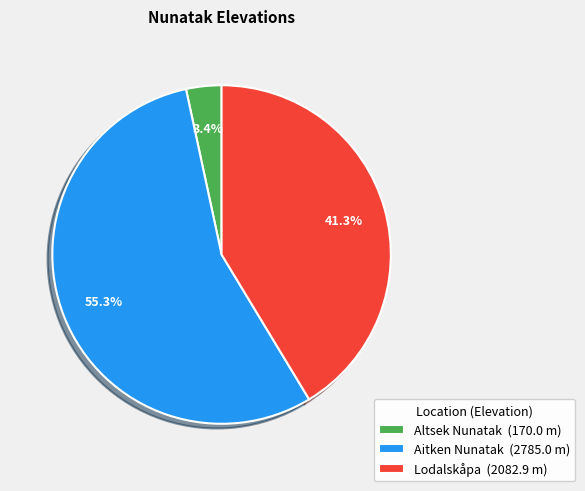

The Altsek Nunatak slice represents 12% of the pie. True or false?

False